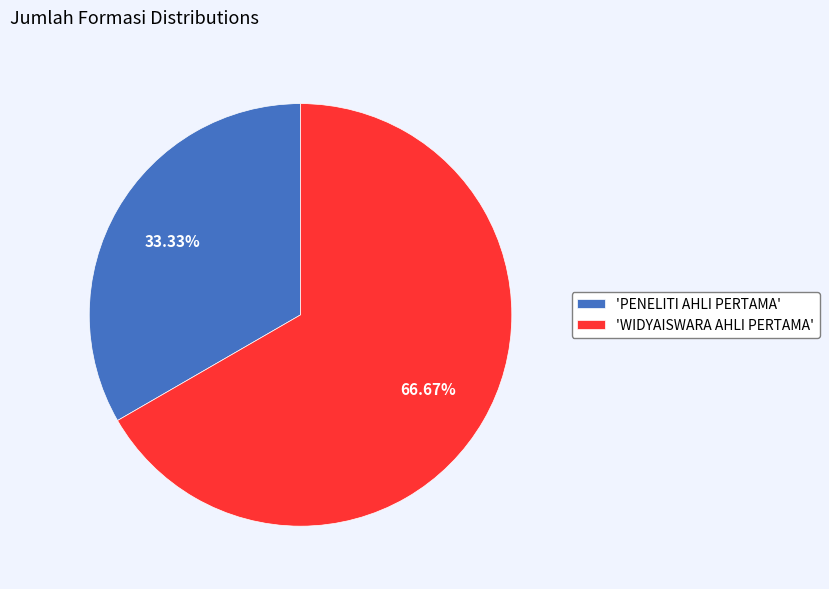

What is the ratio of the value at 'PENELITI AHLI PERTAMA' to the value at 'WIDYAISWARA AHLI PERTAMA'?

0.5